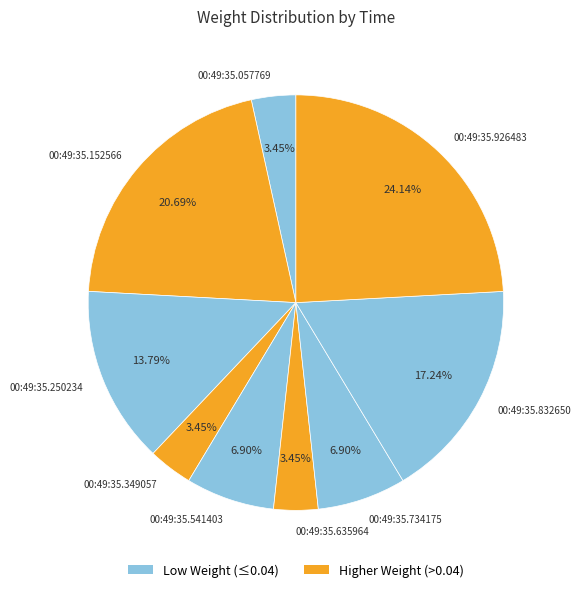

Between 00:49:35.832650 and 00:49:35.250234, which is larger?

00:49:35.832650